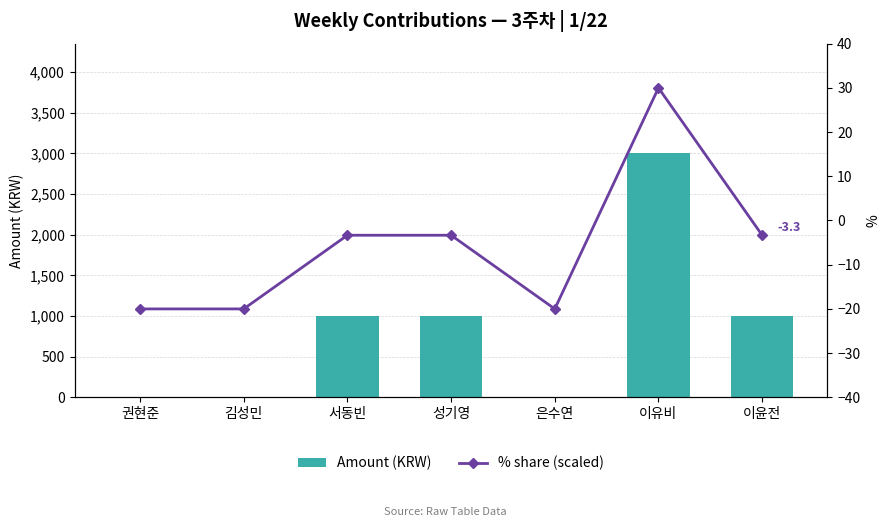

How many groups of bars are there?

7